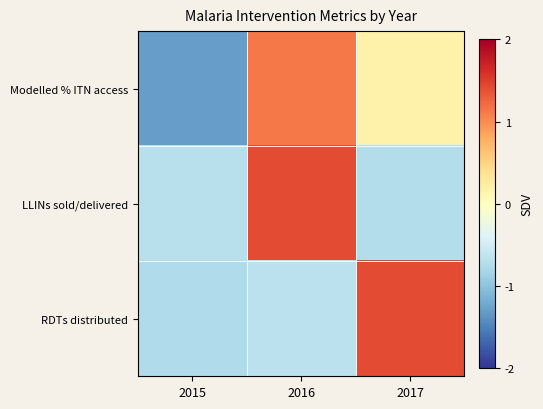

At which category does the chart reach its peak across all series?

2016